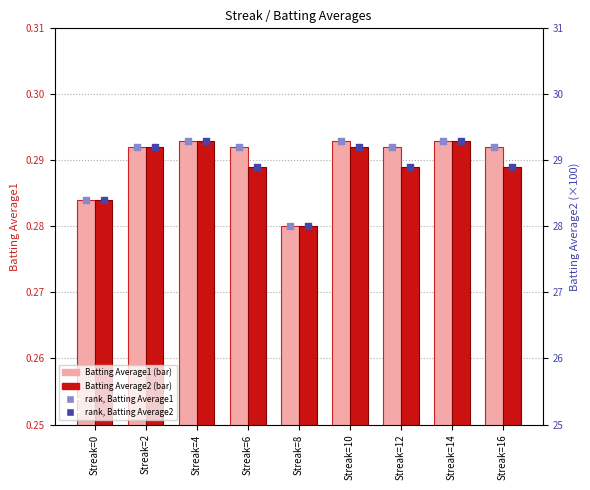

Which series contains the highest Y value?

rank, Batting Average1